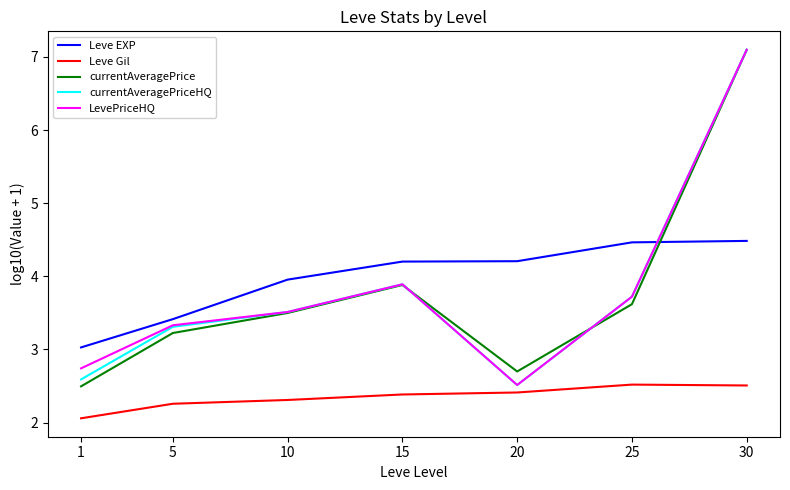

Is it true that Leve EXP equals 4.8 at 1?

False